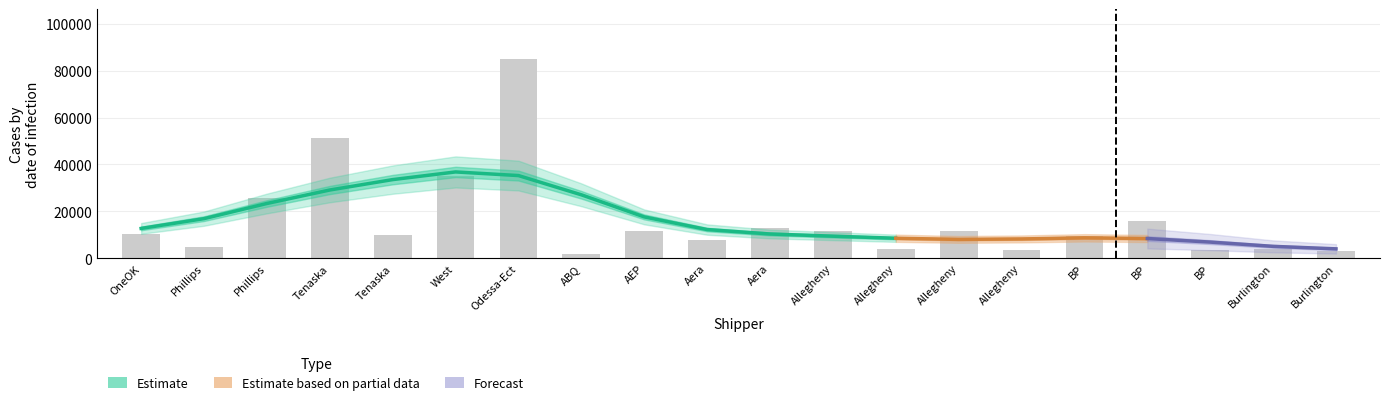

What is the sum of all quantity values?

322339